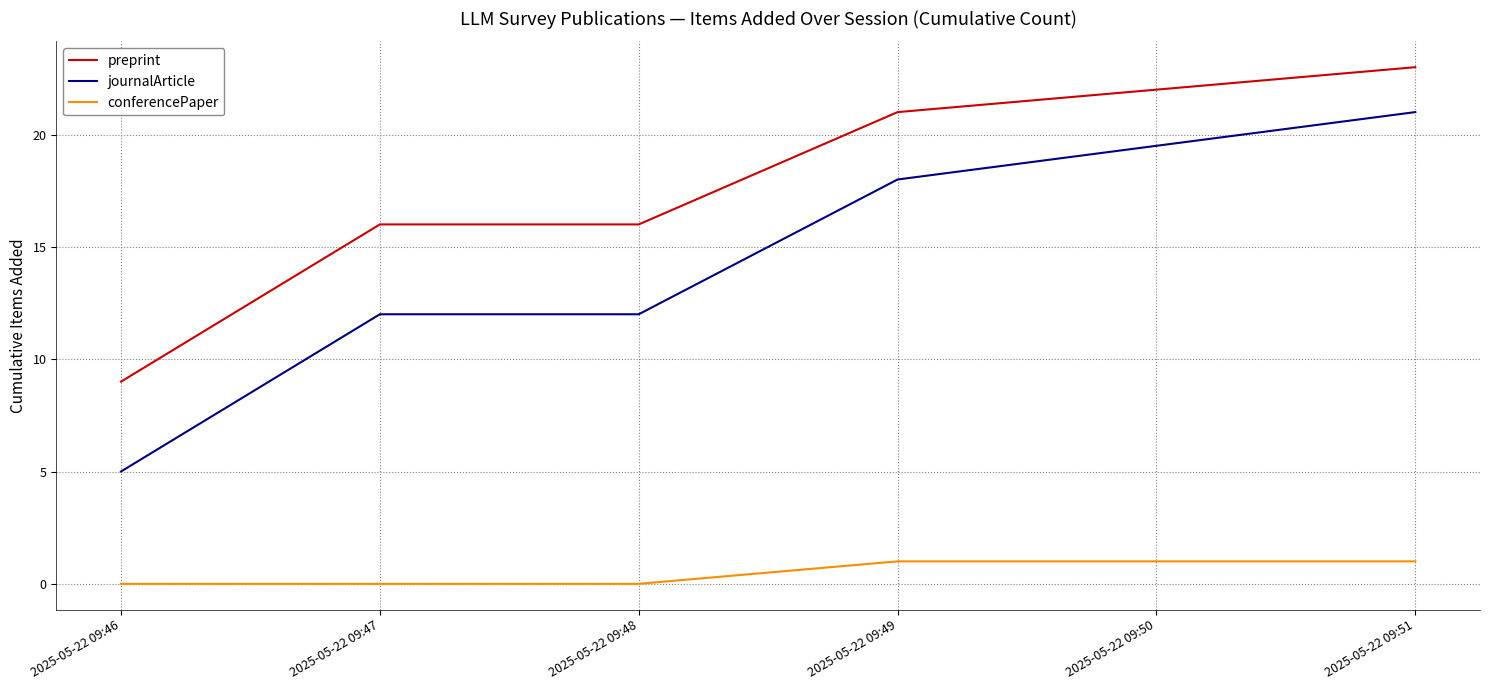

List the series in order of their overall mean, lowest first.

conferencePaper, journalArticle, preprint